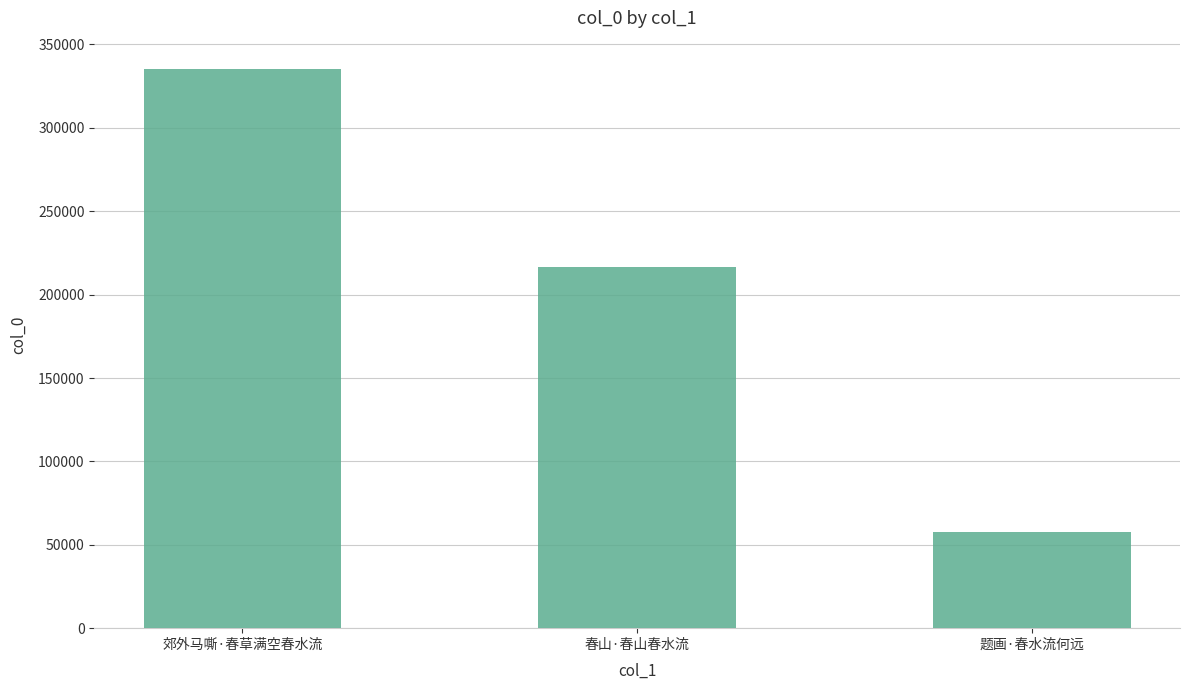

The value at 春山·春山春水流 is 216521. True or false?

True